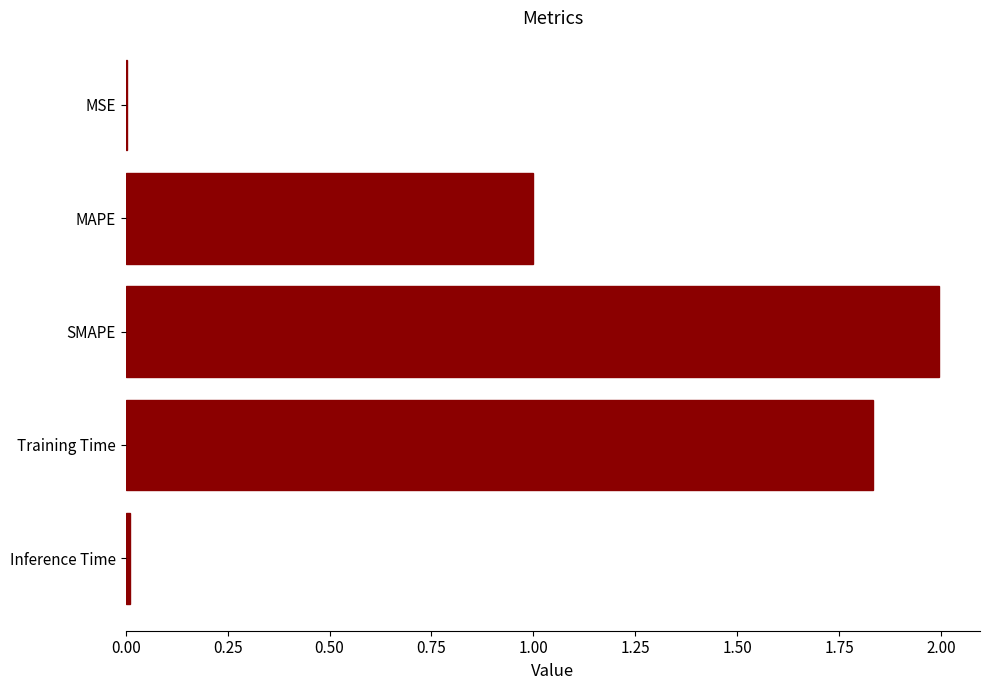

What is the approximate value at SMAPE?

2.0